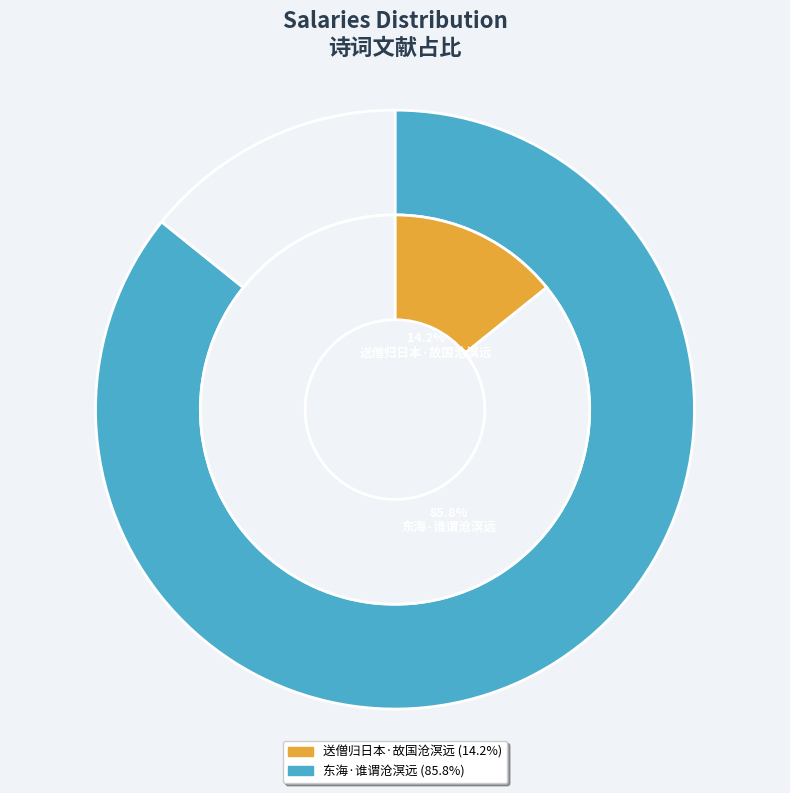

How much of the chart is everything except 东海·谁谓沧溟远?

14.2%